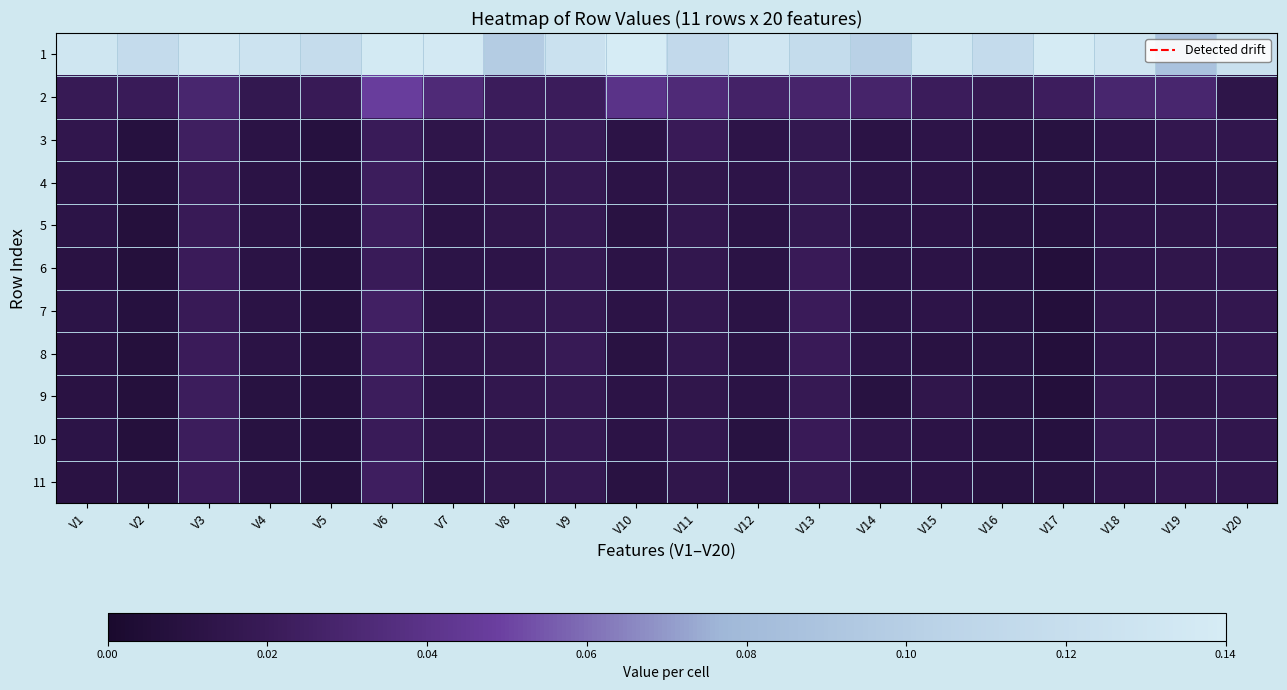

Reading left to right, extract all data points from this chart.

1: V1=0.1	V2=0.1	V3=0.1	V4=0.1	V5=0.1	V6=0.1	V7=0.1	V8=0.1	V9=0.1	V10=0.1	V11=0.1	V12=0.1	V13=0.1	V14=0.1	V15=0.1	V16=0.1	V17=0.1	V18=0.1	V19=0.1	V20=0.1
2: V1=0.0	V2=0.0	V3=0.0	V4=0.0	V5=0.0	V6=0.0	V7=0.0	V8=0.0	V9=0.0	V10=0.0	V11=0.0	V12=0.0	V13=0.0	V14=0.0	V15=0.0	V16=0.0	V17=0.0	V18=0.0	V19=0.0	V20=0.0
3: V1=0.0	V2=0.0	V3=0.0	V4=0.0	V5=0.0	V6=0.0	V7=0.0	V8=0.0	V9=0.0	V10=0.0	V11=0.0	V12=0.0	V13=0.0	V14=0.0	V15=0.0	V16=0.0	V17=0.0	V18=0.0	V19=0.0	V20=0.0
4: V1=0.0	V2=0.0	V3=0.0	V4=0.0	V5=0.0	V6=0.0	V7=0.0	V8=0.0	V9=0.0	V10=0.0	V11=0.0	V12=0.0	V13=0.0	V14=0.0	V15=0.0	V16=0.0	V17=0.0	V18=0.0	V19=0.0	V20=0.0
5: V1=0.0	V2=0.0	V3=0.0	V4=0.0	V5=0.0	V6=0.0	V7=0.0	V8=0.0	V9=0.0	V10=0.0	V11=0.0	V12=0.0	V13=0.0	V14=0.0	V15=0.0	V16=0.0	V17=0.0	V18=0.0	V19=0.0	V20=0.0
6: V1=0.0	V2=0.0	V3=0.0	V4=0.0	V5=0.0	V6=0.0	V7=0.0	V8=0.0	V9=0.0	V10=0.0	V11=0.0	V12=0.0	V13=0.0	V14=0.0	V15=0.0	V16=0.0	V17=0.0	V18=0.0	V19=0.0	V20=0.0
7: V1=0.0	V2=0.0	V3=0.0	V4=0.0	V5=0.0	V6=0.0	V7=0.0	V8=0.0	V9=0.0	V10=0.0	V11=0.0	V12=0.0	V13=0.0	V14=0.0	V15=0.0	V16=0.0	V17=0.0	V18=0.0	V19=0.0	V20=0.0
8: V1=0.0	V2=0.0	V3=0.0	V4=0.0	V5=0.0	V6=0.0	V7=0.0	V8=0.0	V9=0.0	V10=0.0	V11=0.0	V12=0.0	V13=0.0	V14=0.0	V15=0.0	V16=0.0	V17=0.0	V18=0.0	V19=0.0	V20=0.0
9: V1=0.0	V2=0.0	V3=0.0	V4=0.0	V5=0.0	V6=0.0	V7=0.0	V8=0.0	V9=0.0	V10=0.0	V11=0.0	V12=0.0	V13=0.0	V14=0.0	V15=0.0	V16=0.0	V17=0.0	V18=0.0	V19=0.0	V20=0.0
10: V1=0.0	V2=0.0	V3=0.0	V4=0.0	V5=0.0	V6=0.0	V7=0.0	V8=0.0	V9=0.0	V10=0.0	V11=0.0	V12=0.0	V13=0.0	V14=0.0	V15=0.0	V16=0.0	V17=0.0	V18=0.0	V19=0.0	V20=0.0
11: V1=0.0	V2=0.0	V3=0.0	V4=0.0	V5=0.0	V6=0.0	V7=0.0	V8=0.0	V9=0.0	V10=0.0	V11=0.0	V12=0.0	V13=0.0	V14=0.0	V15=0.0	V16=0.0	V17=0.0	V18=0.0	V19=0.0	V20=0.0